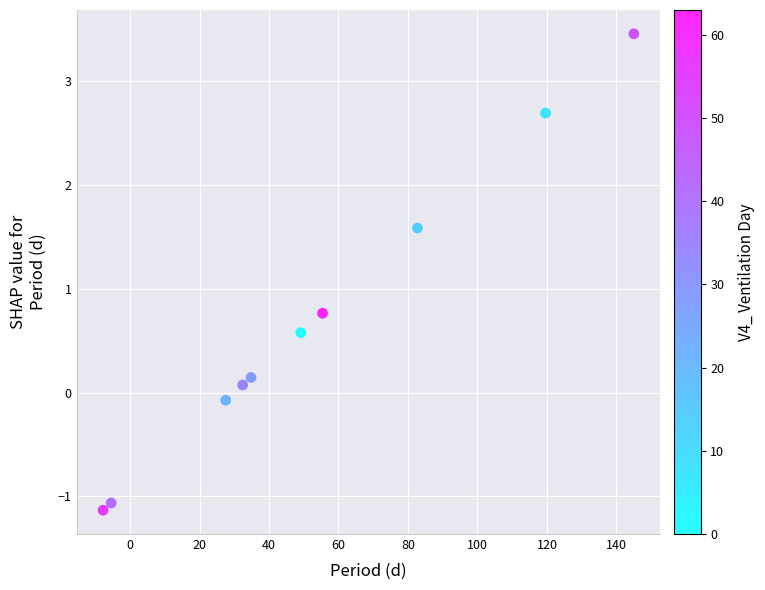

What is the average Y value?

0.7